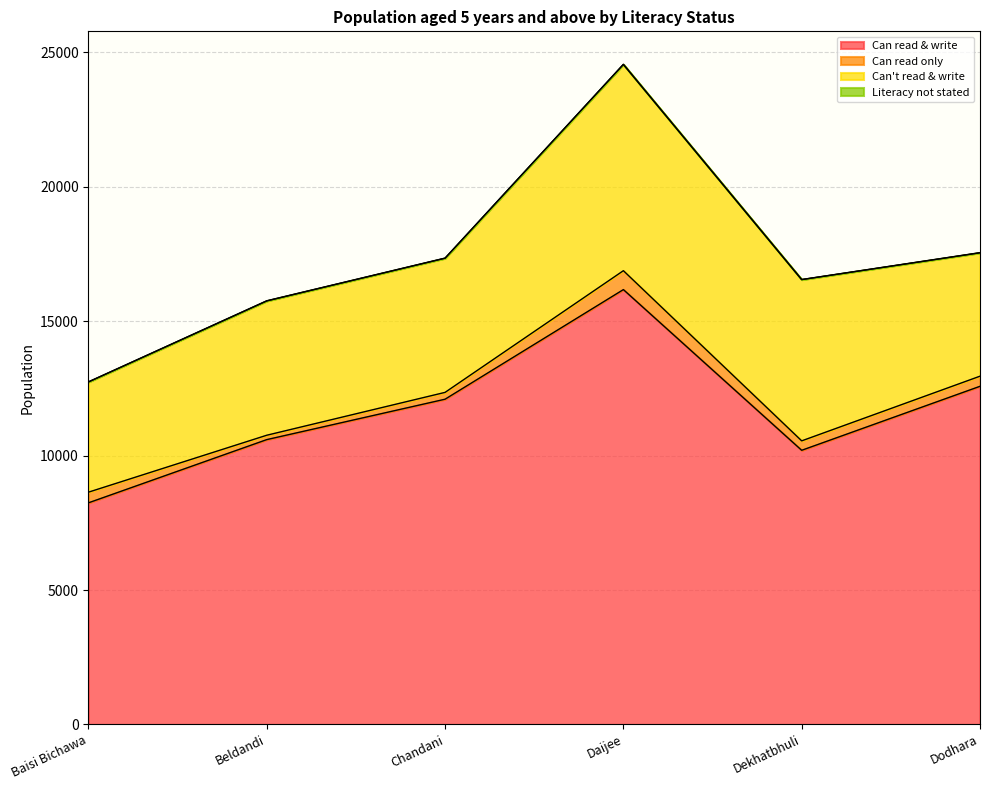

Reading left to right, extract all data points from this chart.

Can read & write: 8244	10595	12098	16175	10198	12578
Can read only: 396	163	254	703	351	376
Can't read & write: 4100	4995	4990	7672	5998	4590
Literacy not stated: 3	6	5	3	2	5